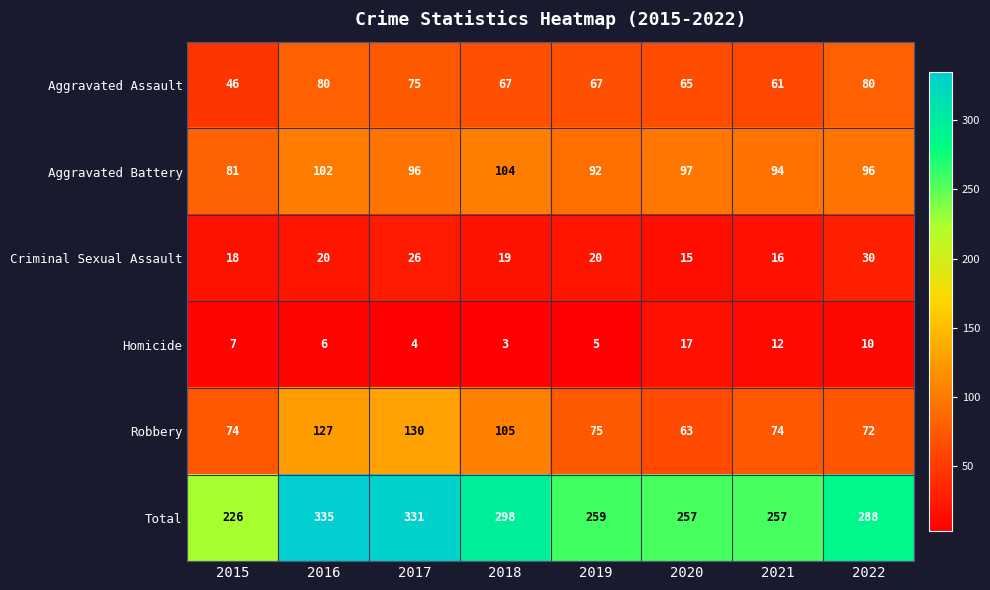

What is the difference between the highest and lowest values at 2015?

219